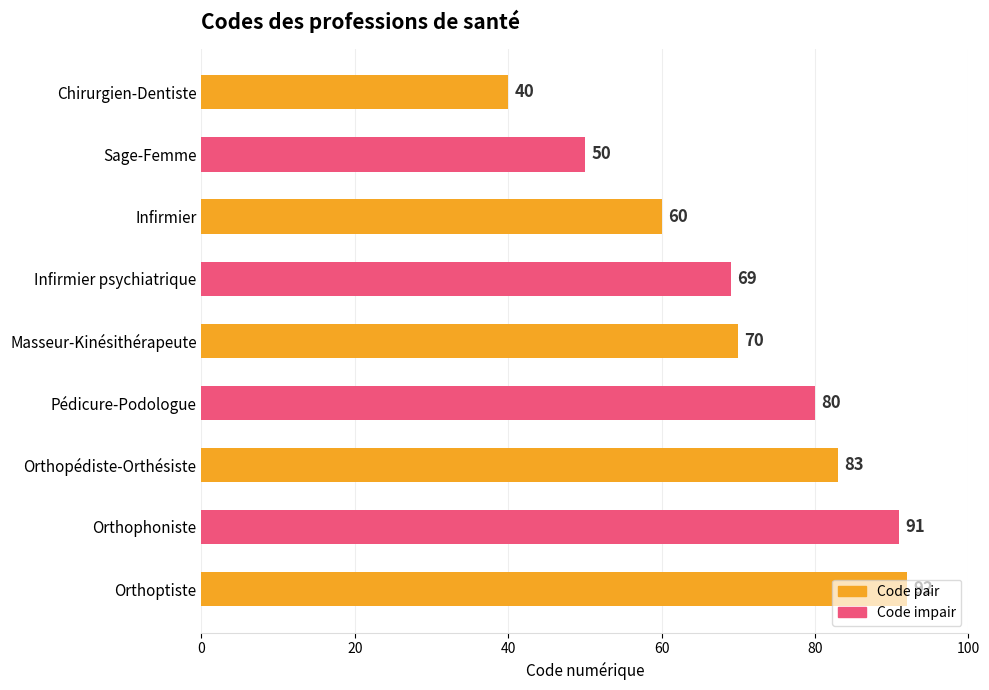

How many series are shown in this chart?

1